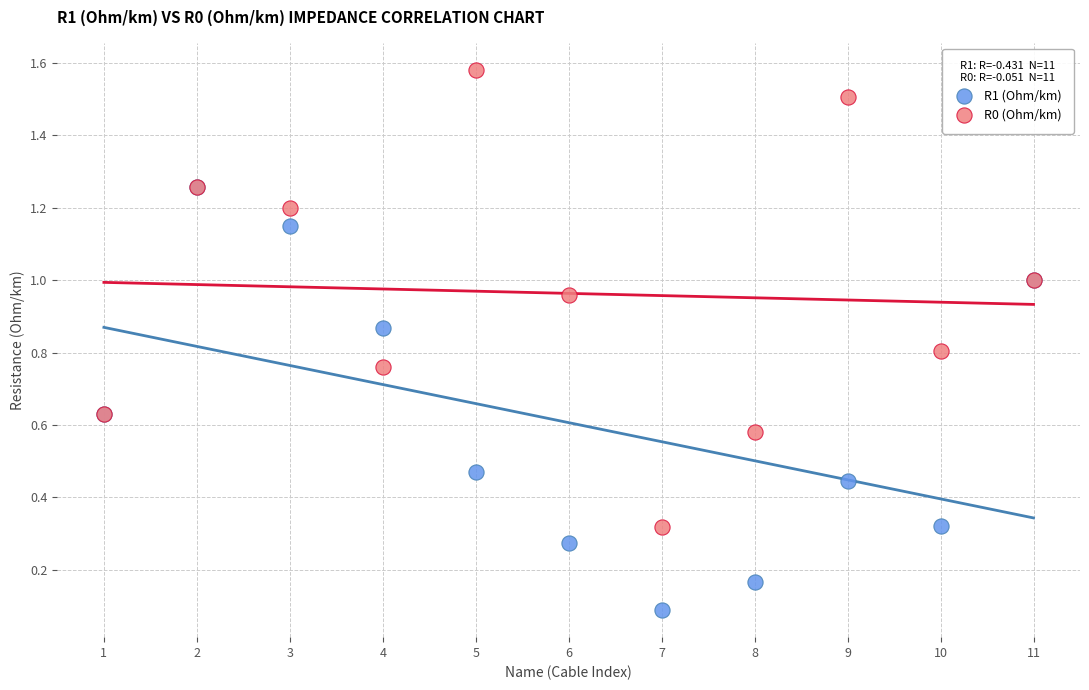

What are all the series names shown in the legend?

R1 (Ohm/km), R0 (Ohm/km)